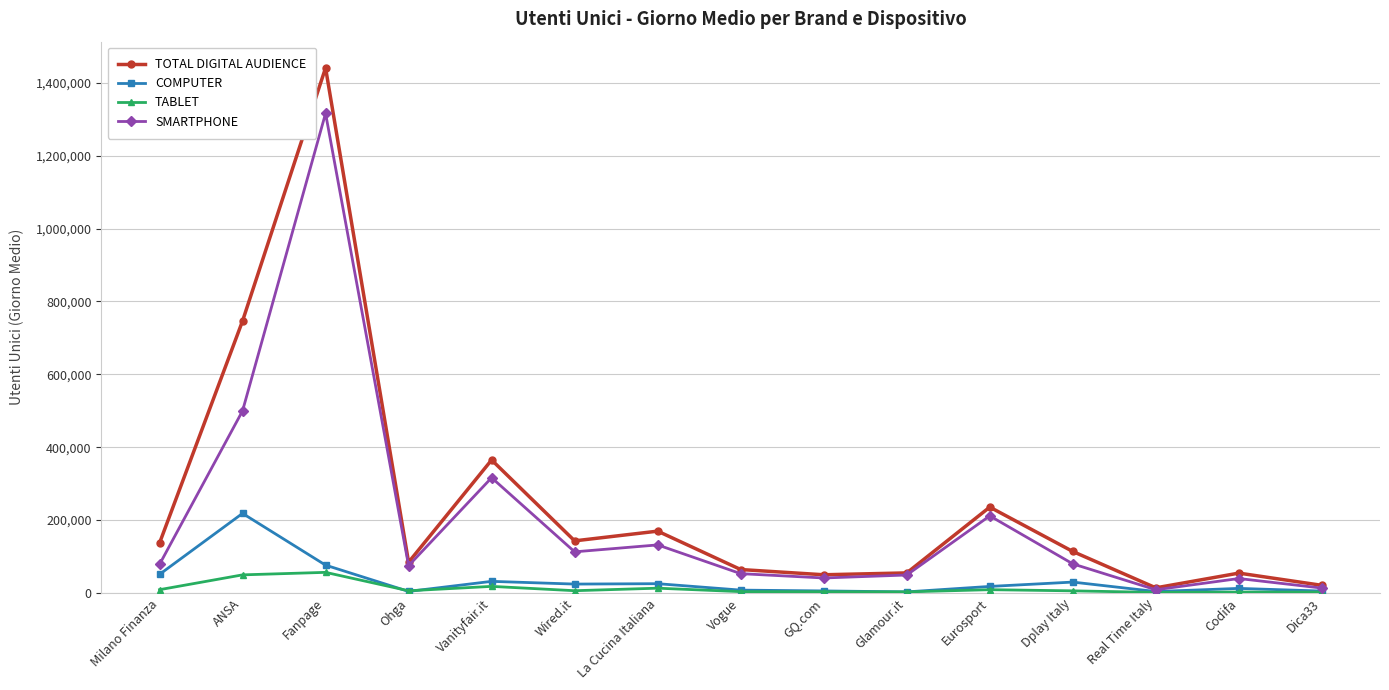

True or false: TABLET and TOTAL DIGITAL AUDIENCE intersect in this chart.

False